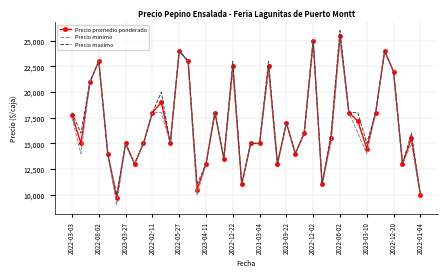

Reading left to right, list all the values displayed in this chart.

Precio promedio ponderado: 17750	15000	21000	23000	14000	9667	15000	13000	15000	18000	19000	15000	24000	23000	10500	13000	18000	13500	22500	11000	15000	15000	22500	13000	17000	14000	16000	25000	11000	15500	25500	18000	17176	14500	18000	24000	22000	13000	15500	10000
Precio minimo: 17500	14000	21000	23000	14000	9000	15000	13000	15000	18000	18000	15000	24000	23000	10000	13000	18000	13500	22000	11000	15000	15000	22000	13000	17000	14000	16000	25000	11000	15000	25000	18000	16000	14000	18000	24000	22000	13000	15000	10000
Precio maximo: 18000	16000	21000	23000	14000	10000	15000	13000	15000	18000	20000	15000	24000	23000	11000	13000	18000	13500	23000	11000	15000	15000	23000	13000	17000	14000	16000	25000	11000	16000	26000	18000	18000	15000	18000	24000	22000	13000	16000	10000